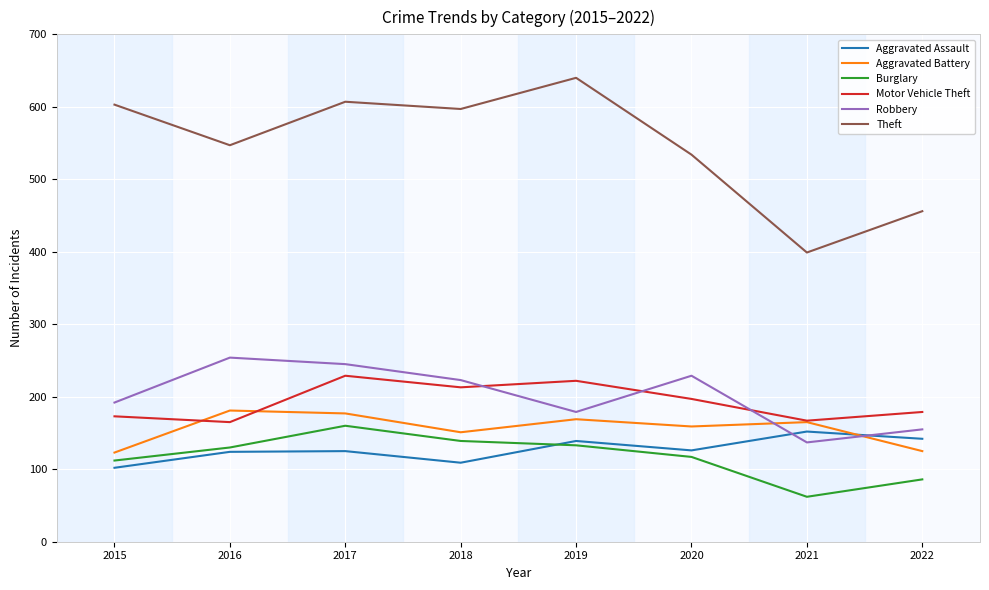

Read the Burglary value at 2016.

130